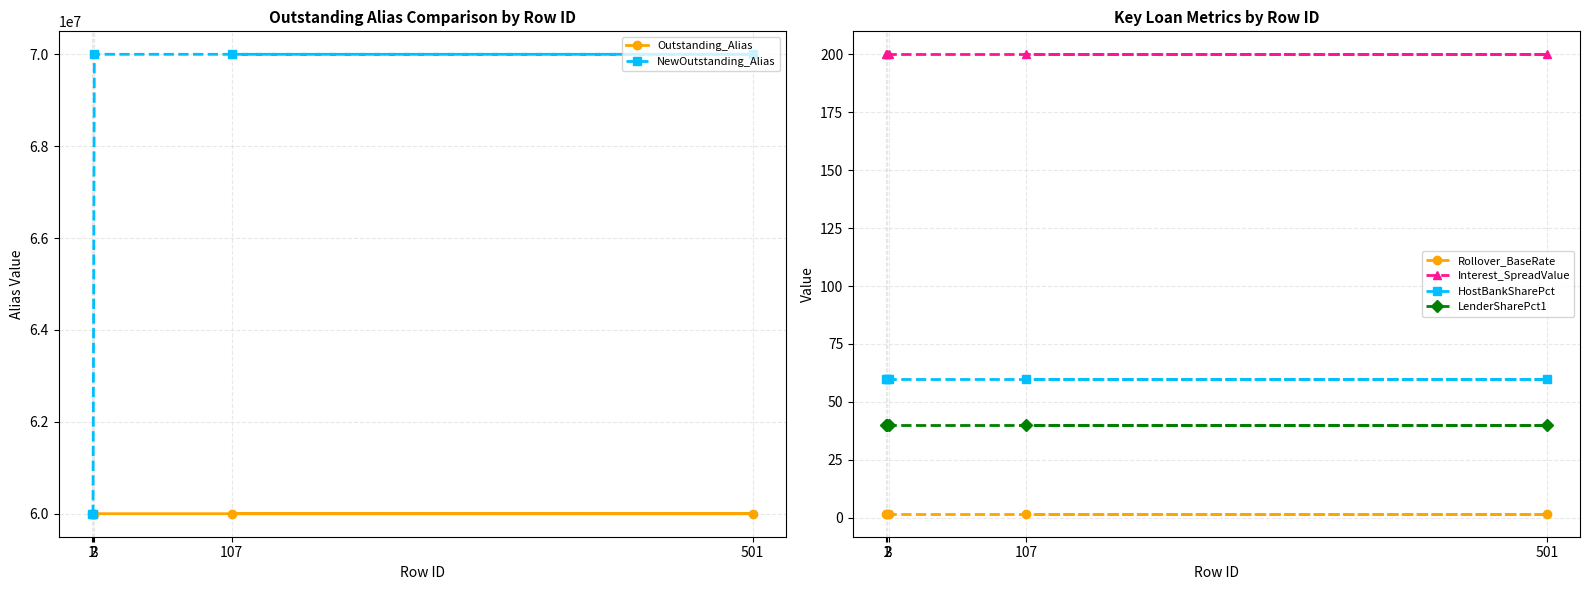

What is the approximate value of Interest_SpreadValue at 1?

200.0